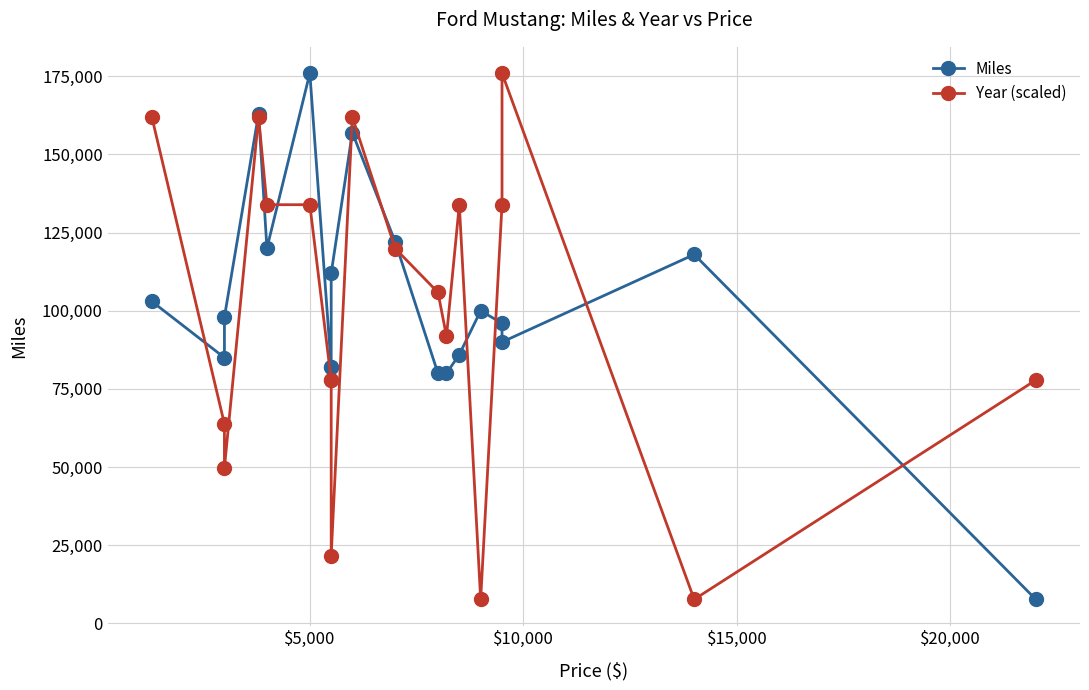

How many values in the Miles series exceed 98000?

9